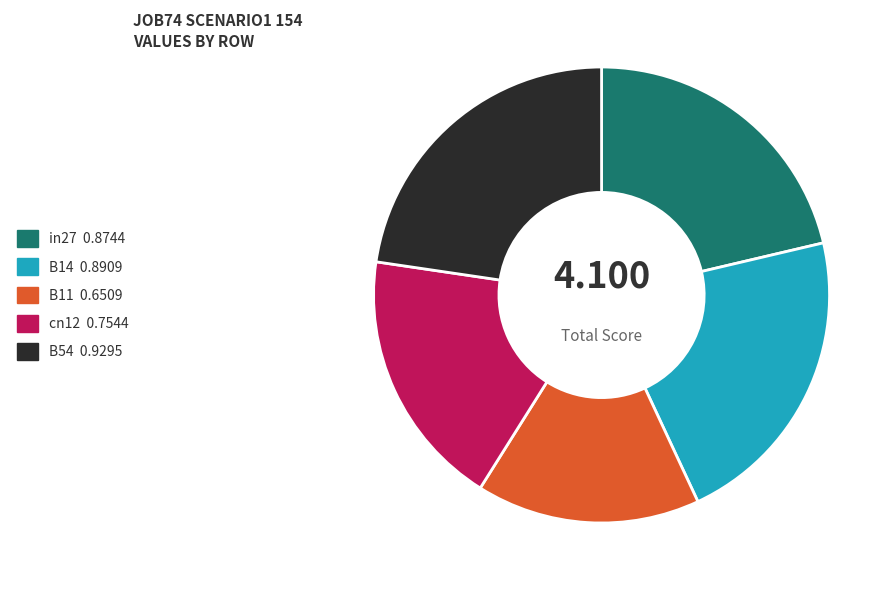

Is it true that B11 is 24% of the pie?

False